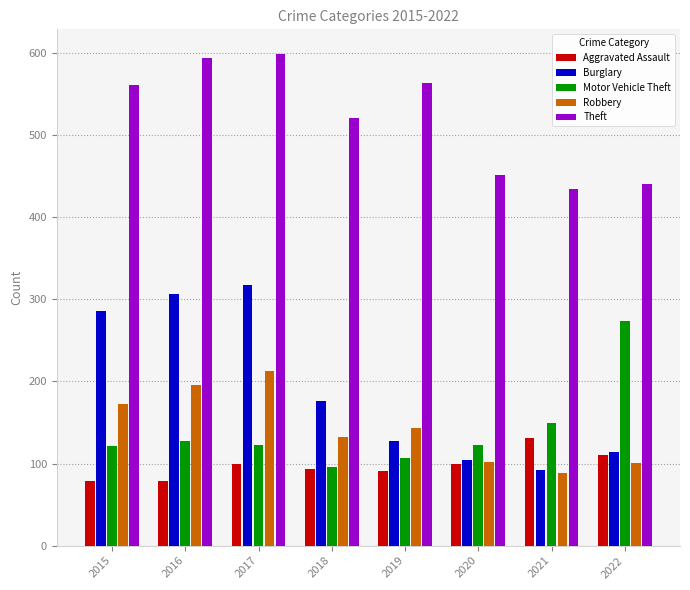

What is the greatest value displayed?

599